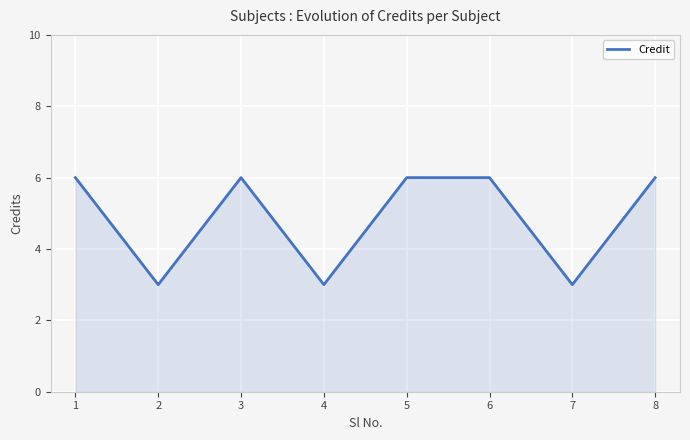

What is the approximate value at 2?

3